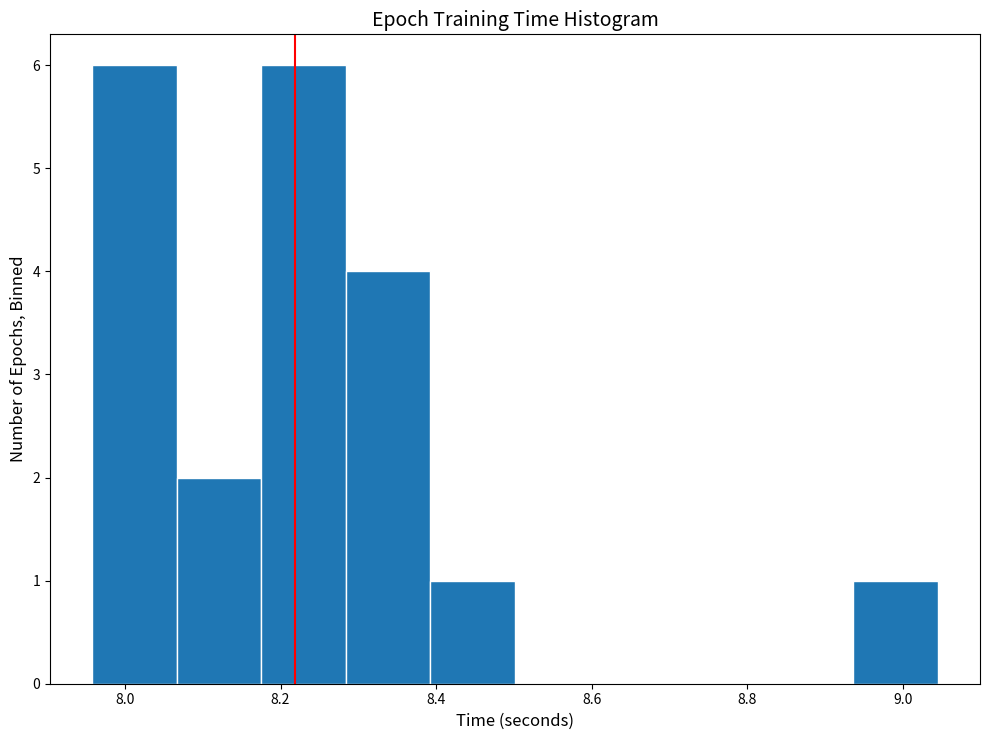

Reading left to right, list every bar in this chart as the range it spans on the x-axis followed by its height. Neither the bar edges nor the heights are printed on the chart, so give them approximately, as read against the axes.

7.96 to 8.06: 6
8.06 to 8.18: 2
8.18 to 8.28: 6
8.28 to 8.40: 4
8.40 to 8.50: 1
8.50 to 8.62: 0
8.62 to 8.72: 0
8.72 to 8.82: 0
8.82 to 8.94: 0
8.94 to 9.04: 1